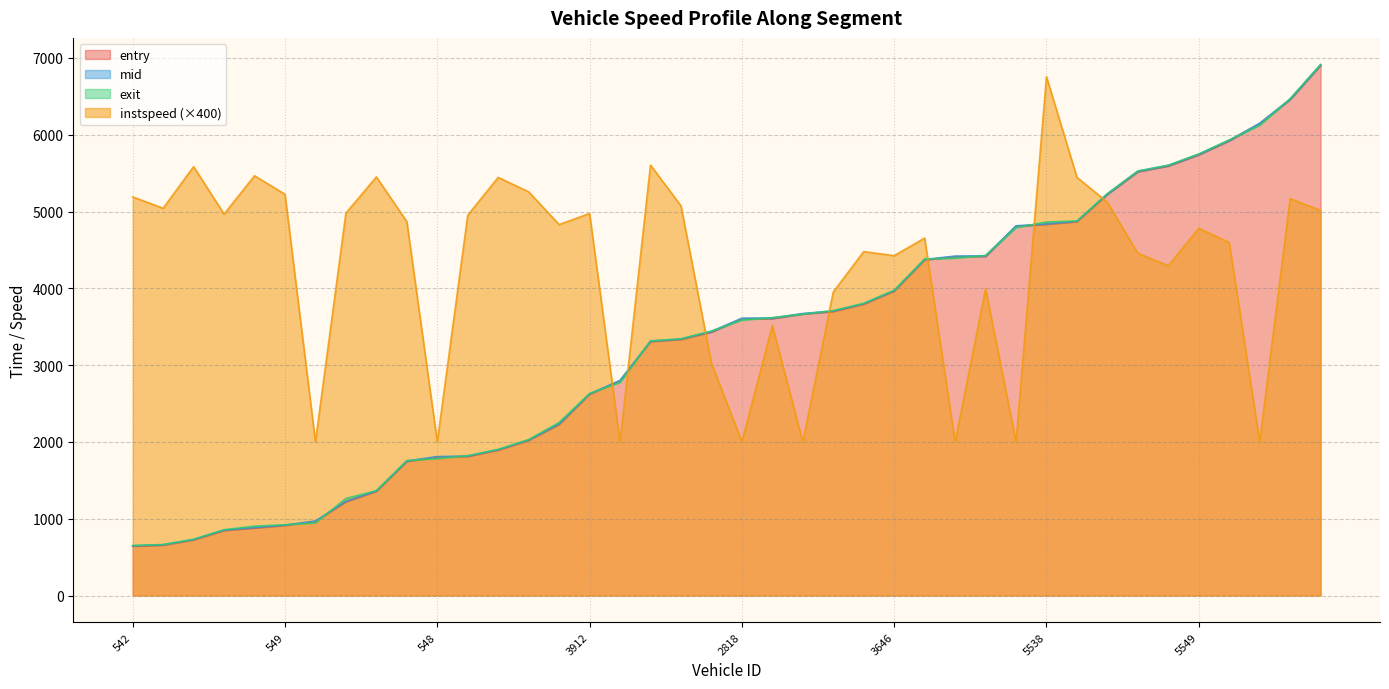

Where is mid nearest to the value 3779?

2544